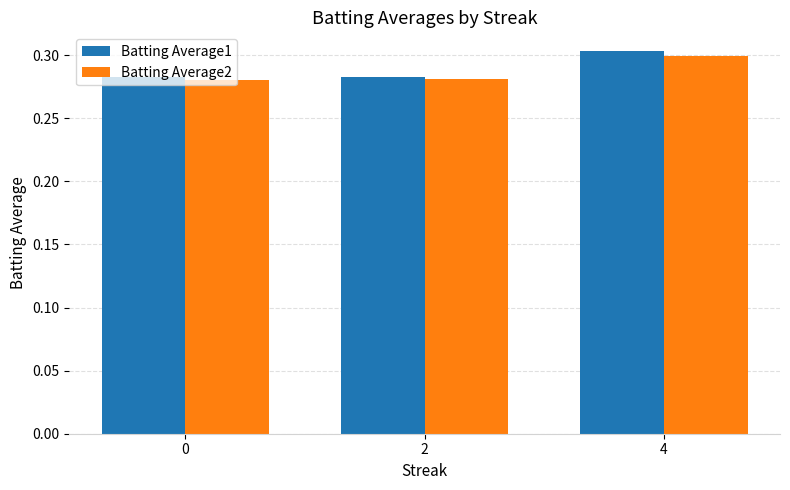

At which category is the sum across all series the highest?

4